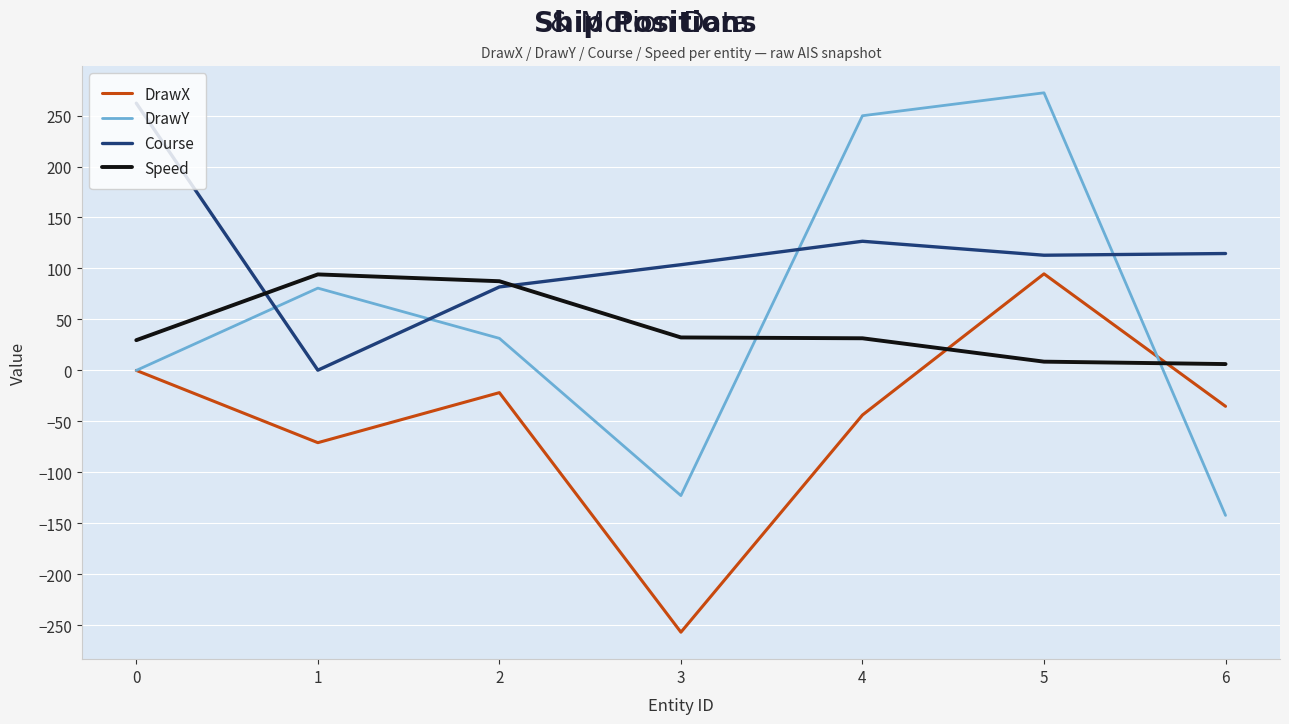

True or false: Course has more than 1 interior local peaks.

False